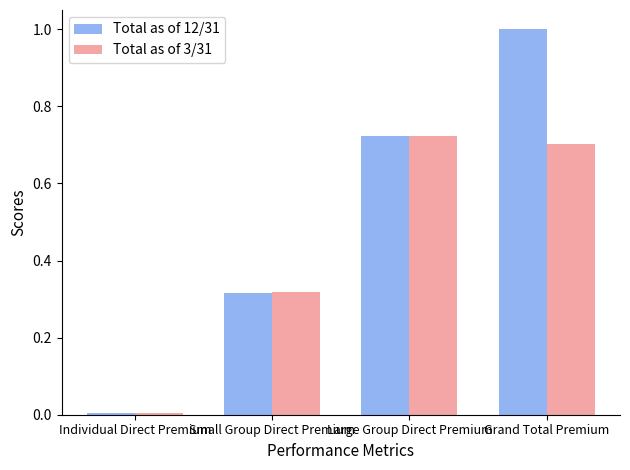

Between Individual Direct Premium and Small Group Direct Premium, which series saw the biggest shift?

Total as of 3/31